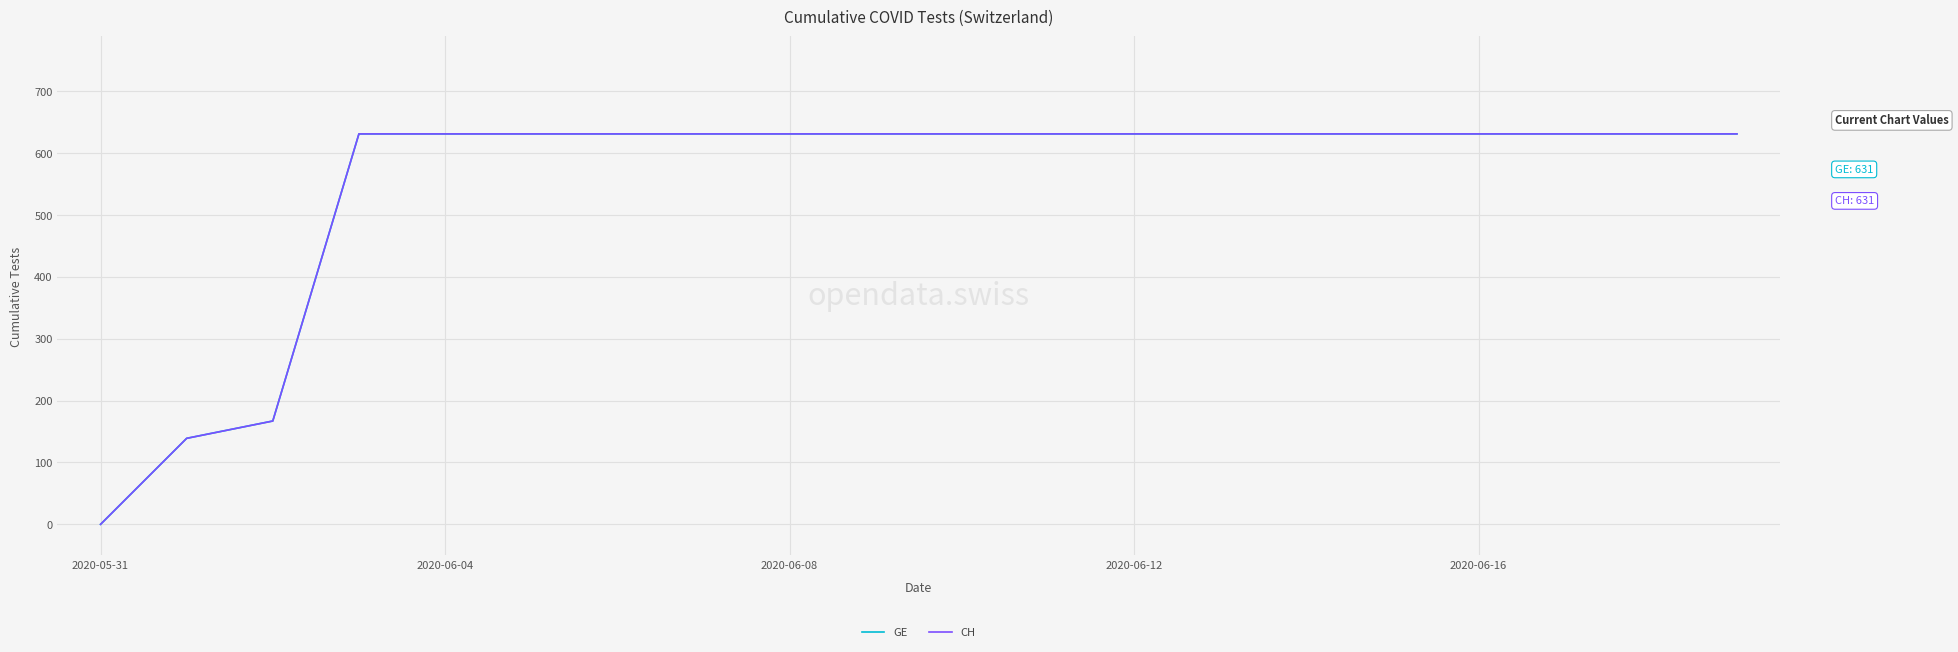

What is the value of the GE point at the 14th from the left?

631